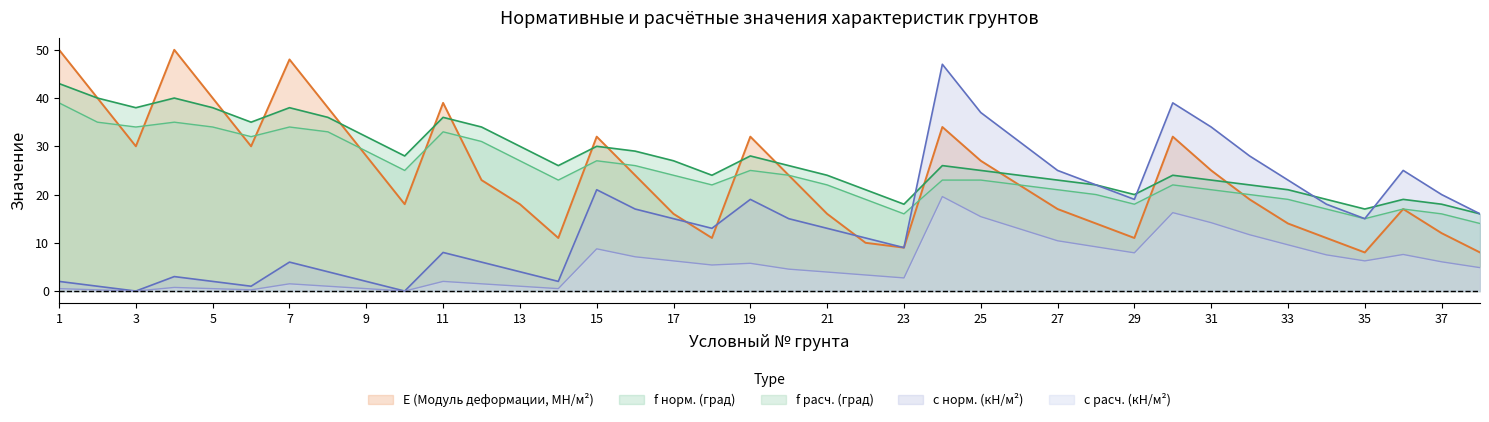

Is the value of f норм (град) at 34 greater than the value of E (Модуль деформации) at 3?

No